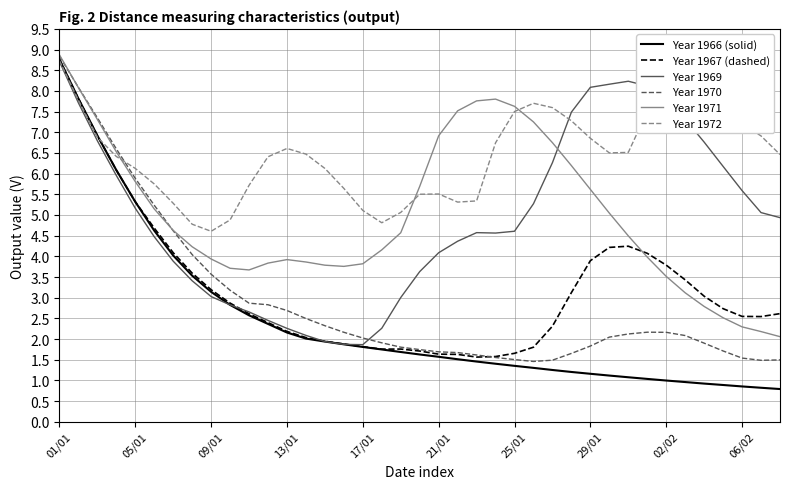

Which series has the largest total across all categories?

Year 1972